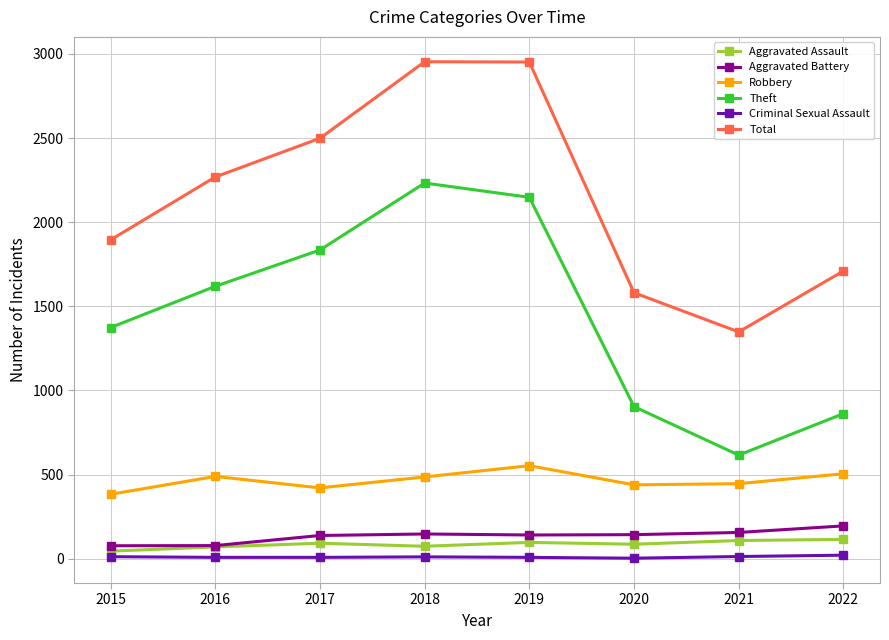

How many data points does each series have?

8